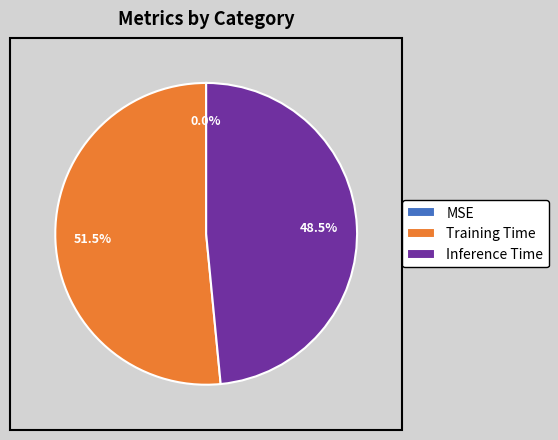

Which has a higher value, Inference Time or Training Time?

Training Time